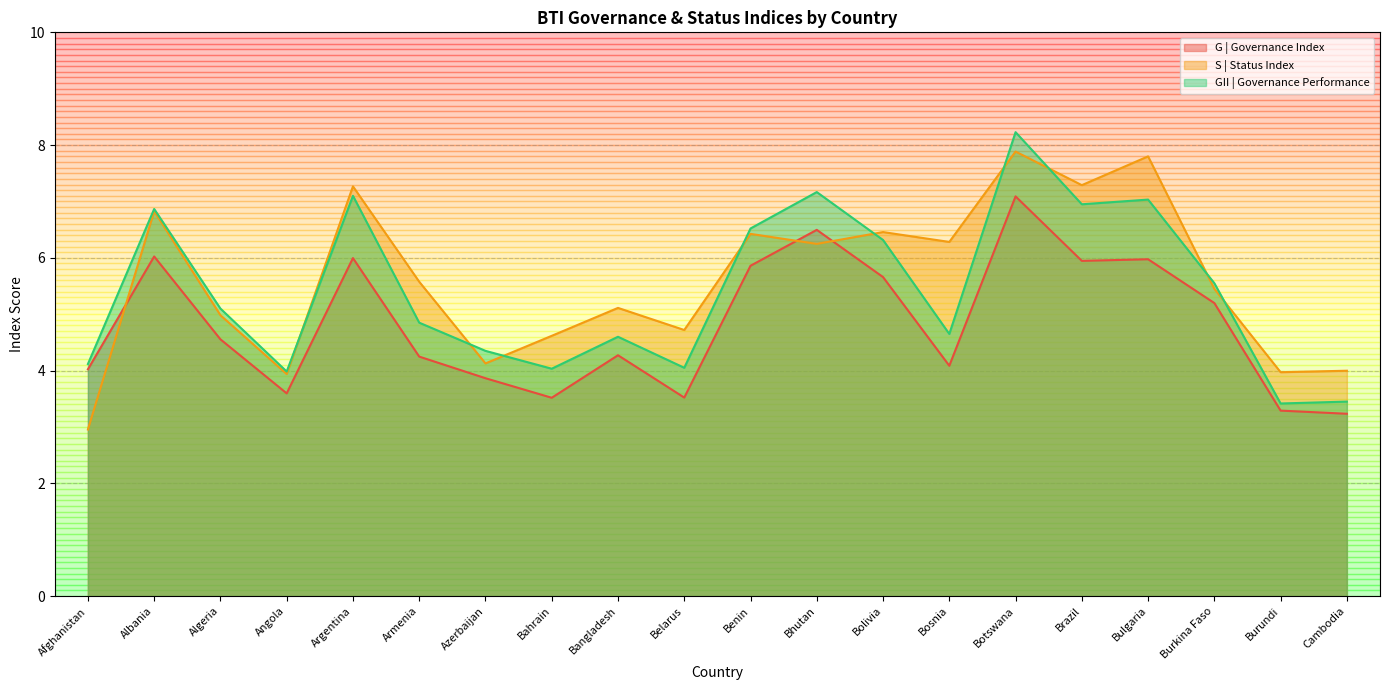

Reading left to right, transcribe all the data shown in this chart.

G | Governance Index: Afghanistan=4.0	Albania=6.0	Algeria=4.6	Angola=3.6	Argentina=6.0	Armenia=4.2	Azerbaijan=3.9	Bahrain=3.5	Bangladesh=4.3	Belarus=3.5	Benin=5.9	Bhutan=6.5	Bolivia=5.7	Bosnia=4.1	Botswana=7.1	Brazil=5.9	Bulgaria=6.0	Burkina Faso=5.2	Burundi=3.3	Cambodia=3.2
S | Status Index: Afghanistan=3.0	Albania=6.8	Algeria=5.0	Angola=3.9	Argentina=7.3	Armenia=5.6	Azerbaijan=4.1	Bahrain=4.6	Bangladesh=5.1	Belarus=4.7	Benin=6.4	Bhutan=6.2	Bolivia=6.5	Bosnia=6.3	Botswana=7.9	Brazil=7.3	Bulgaria=7.8	Burkina Faso=5.5	Burundi=4.0	Cambodia=4.0
GII | Governance Performance: Afghanistan=4.1	Albania=6.9	Algeria=5.1	Angola=4.0	Argentina=7.1	Armenia=4.8	Azerbaijan=4.3	Bahrain=4.0	Bangladesh=4.6	Belarus=4.0	Benin=6.5	Bhutan=7.2	Bolivia=6.3	Bosnia=4.6	Botswana=8.2	Brazil=6.9	Bulgaria=7.0	Burkina Faso=5.5	Burundi=3.4	Cambodia=3.5